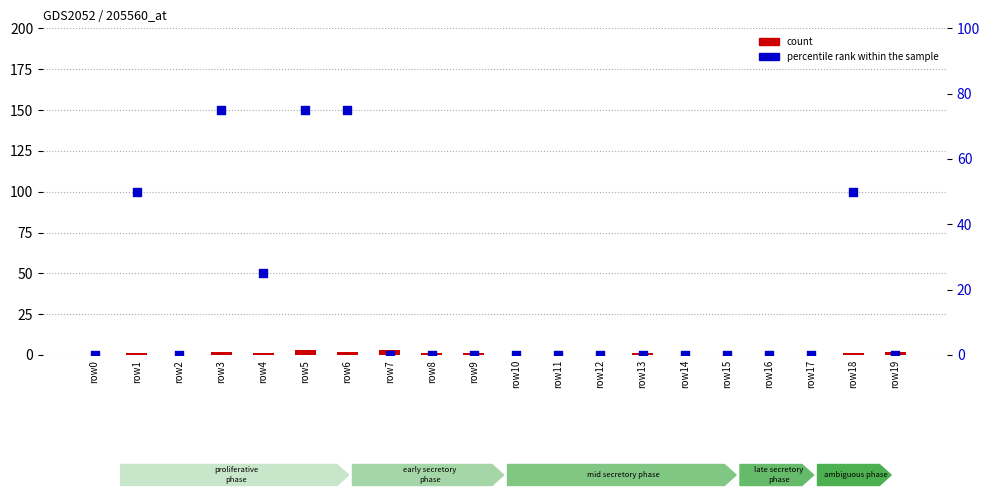

At how many categories does at least one series exceed 46?

5